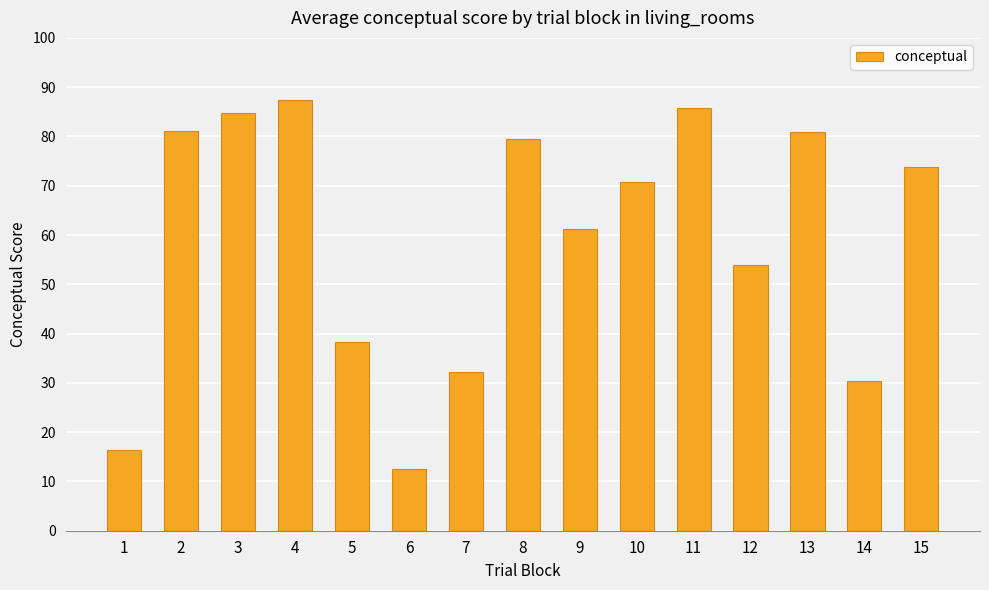

How many data points are less than 70?

7